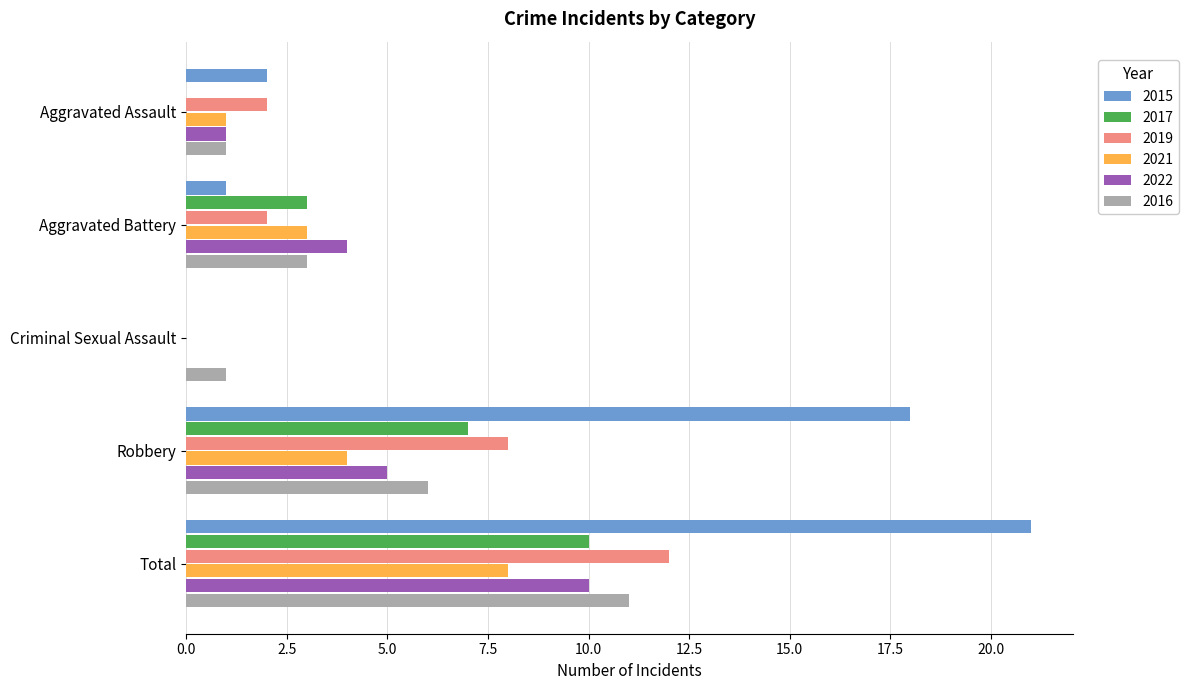

What is the spread (max minus min) of values at Robbery?

14